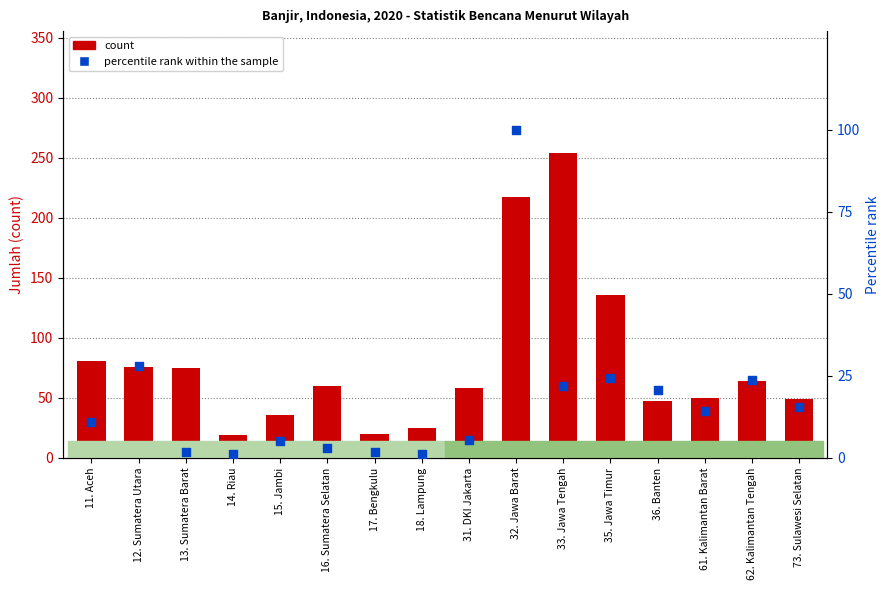

Which series contains the highest Y value?

count